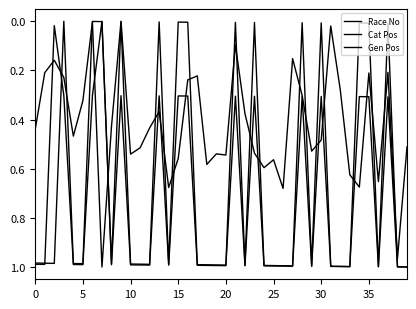

How many lines are shown in the chart?

3